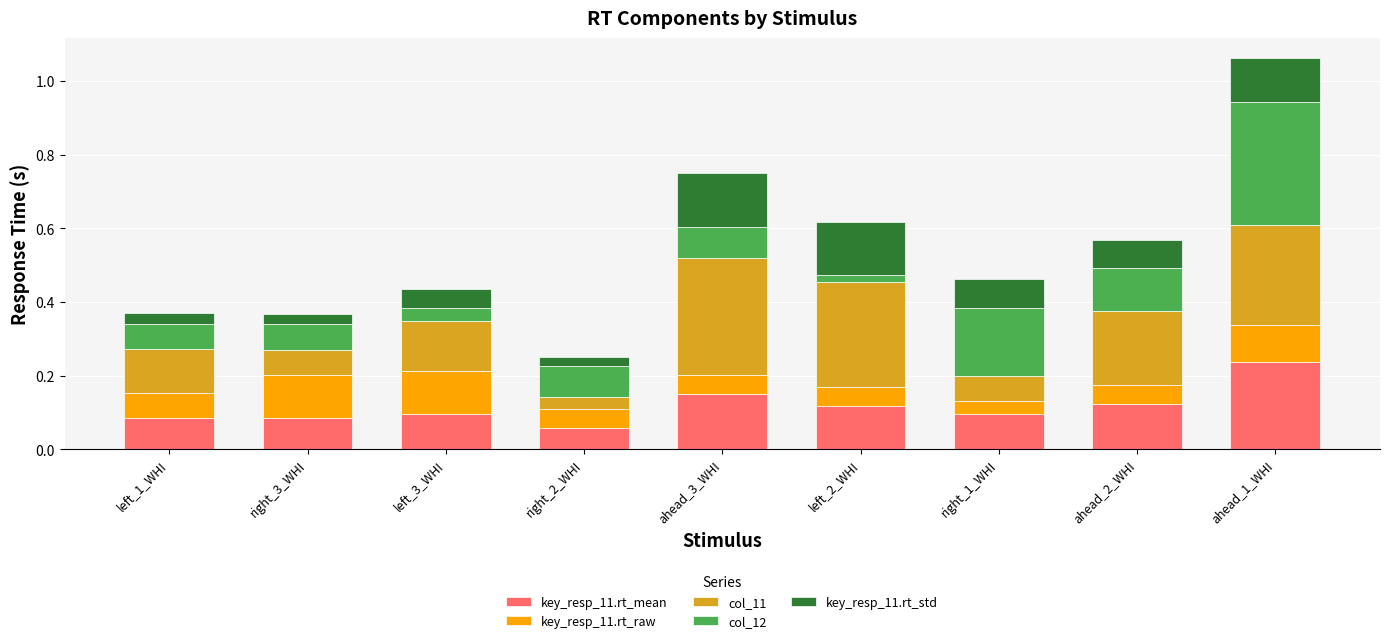

At which category is the sum across all series the highest?

ahead_1_WHI